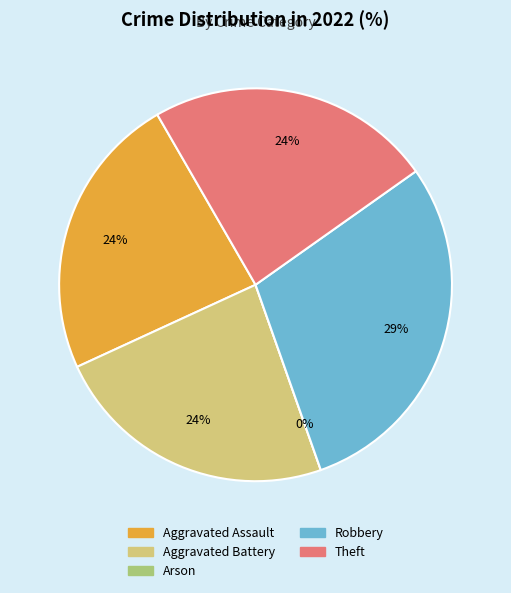

Between Robbery and Theft, which is larger?

Robbery